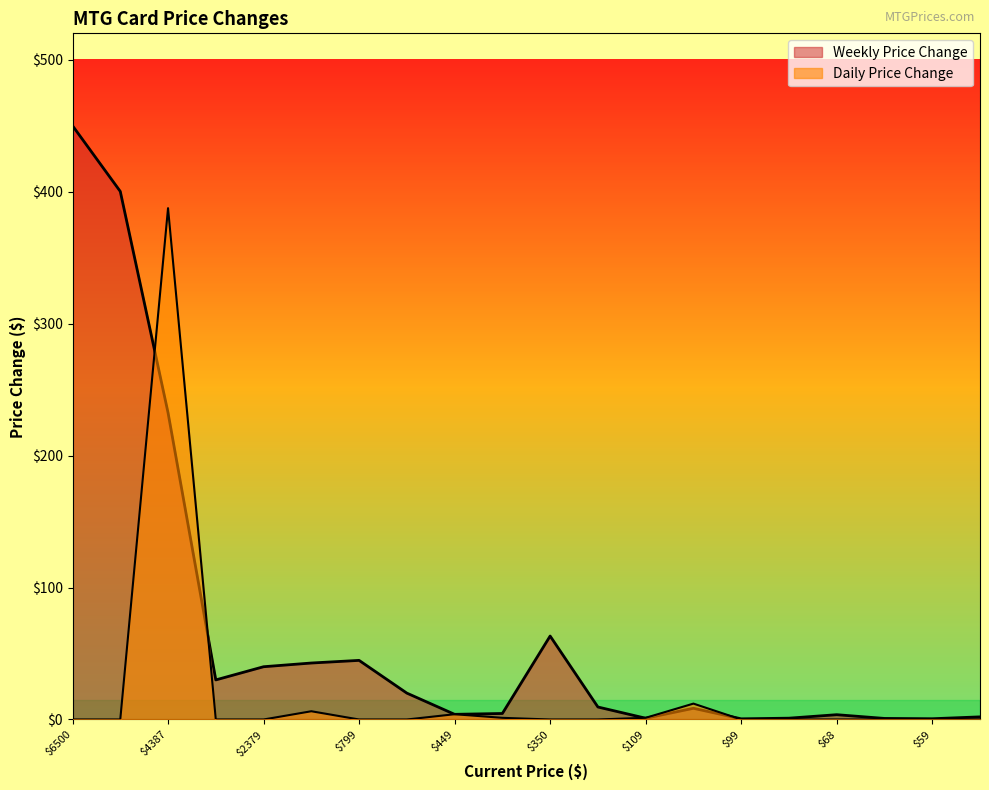

At which label is Weekly Price Change closest to 225?

$4387